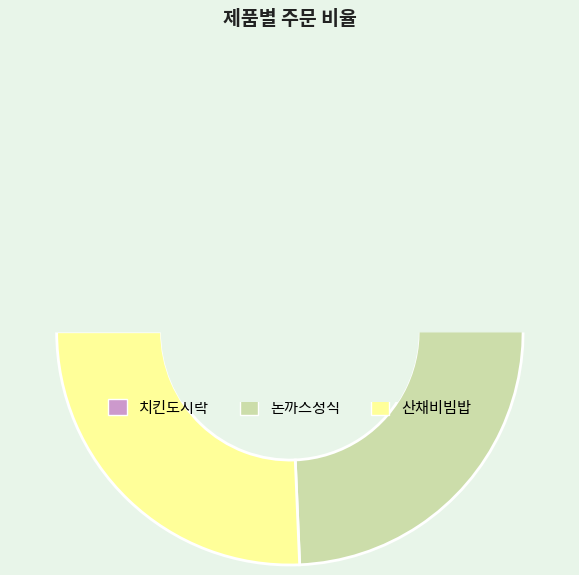

Does 산채비빔밥 represent more than half of the total?

No